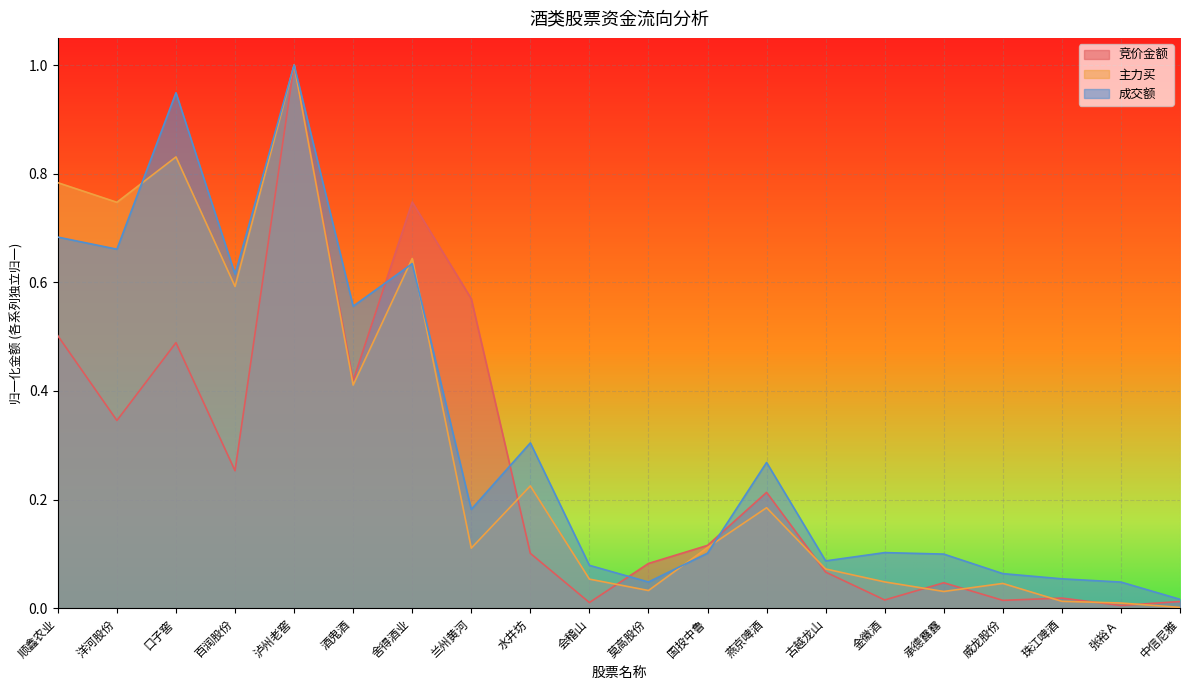

Which series changed the most between 水井坊 and 承德露露?

成交额